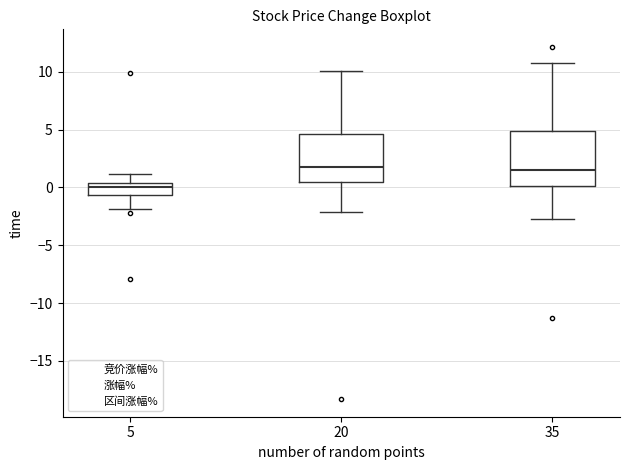

Where does the median line of the box at x = 20 sit on the y-axis? The values are not printed on the chart, so give them approximately, as read against the axis.

2.0